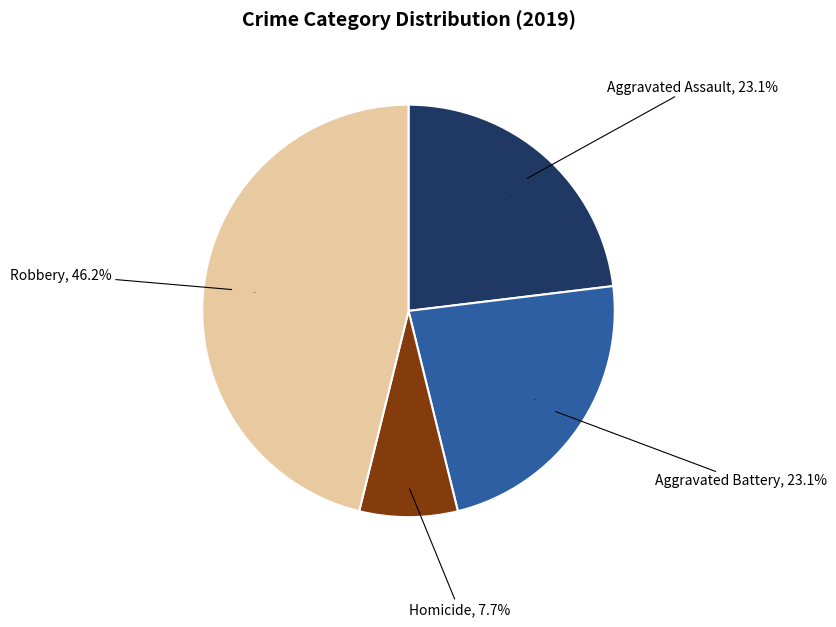

True or false: Aggravated Battery accounts for 23% of the total.

True